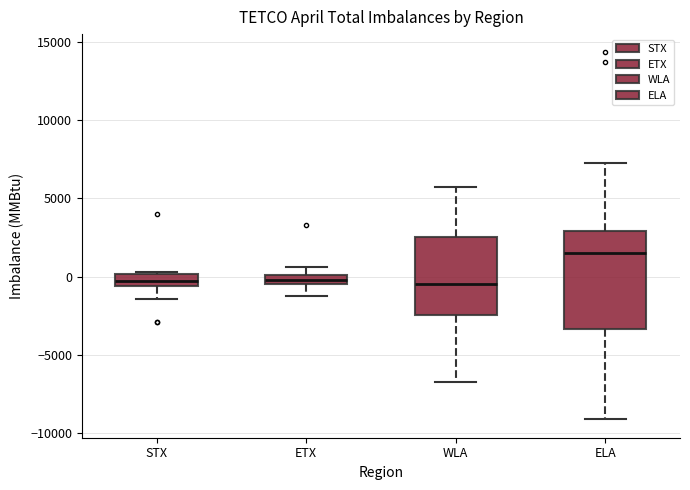

Comparing the boxes themselves (not the whiskers), which one is the tallest?

ELA